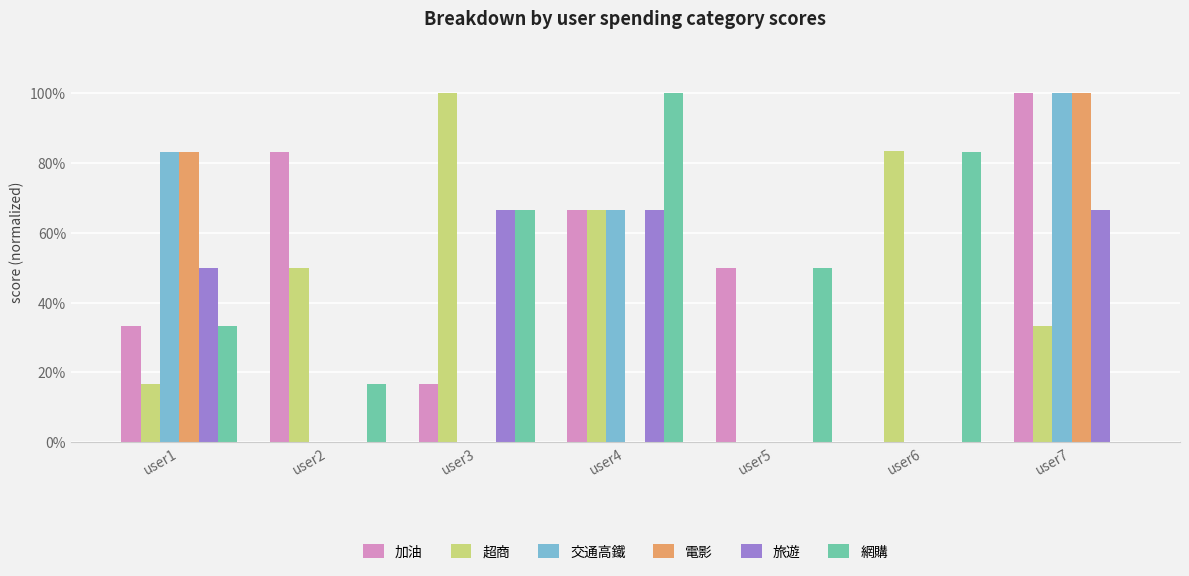

Between user5 and user7, which is larger?

user7